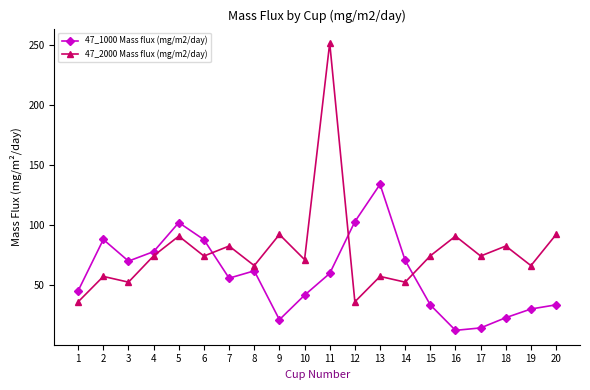

True or false: 47_2000 Mass flux (mg/m2/day) has a value of 71.6 at 10.

True